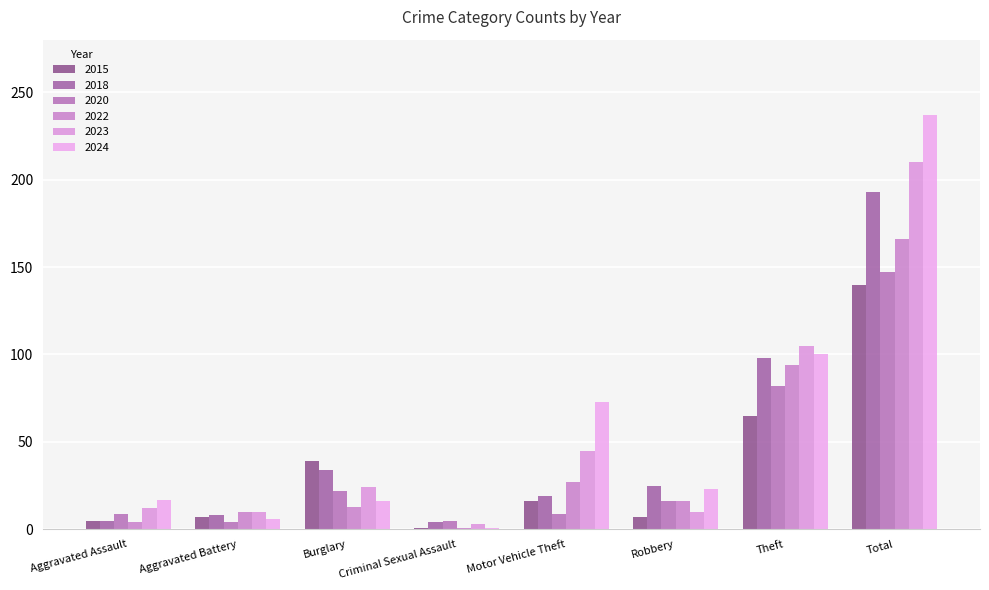

Rank the series by their maximum value, from highest to lowest.

2024, 2023, 2018, 2022, 2020, 2015